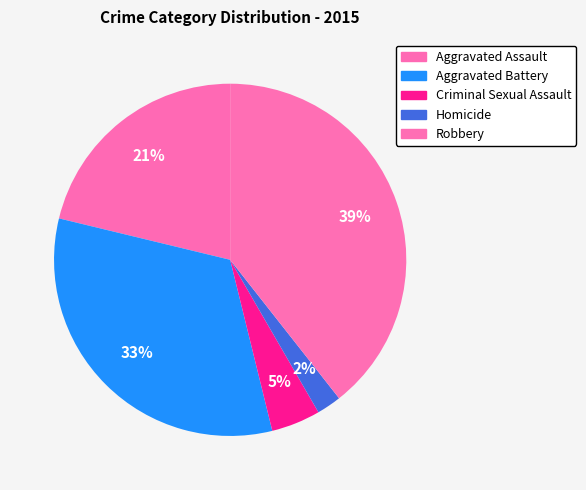

To the nearest percent, what portion does Robbery represent?

39%